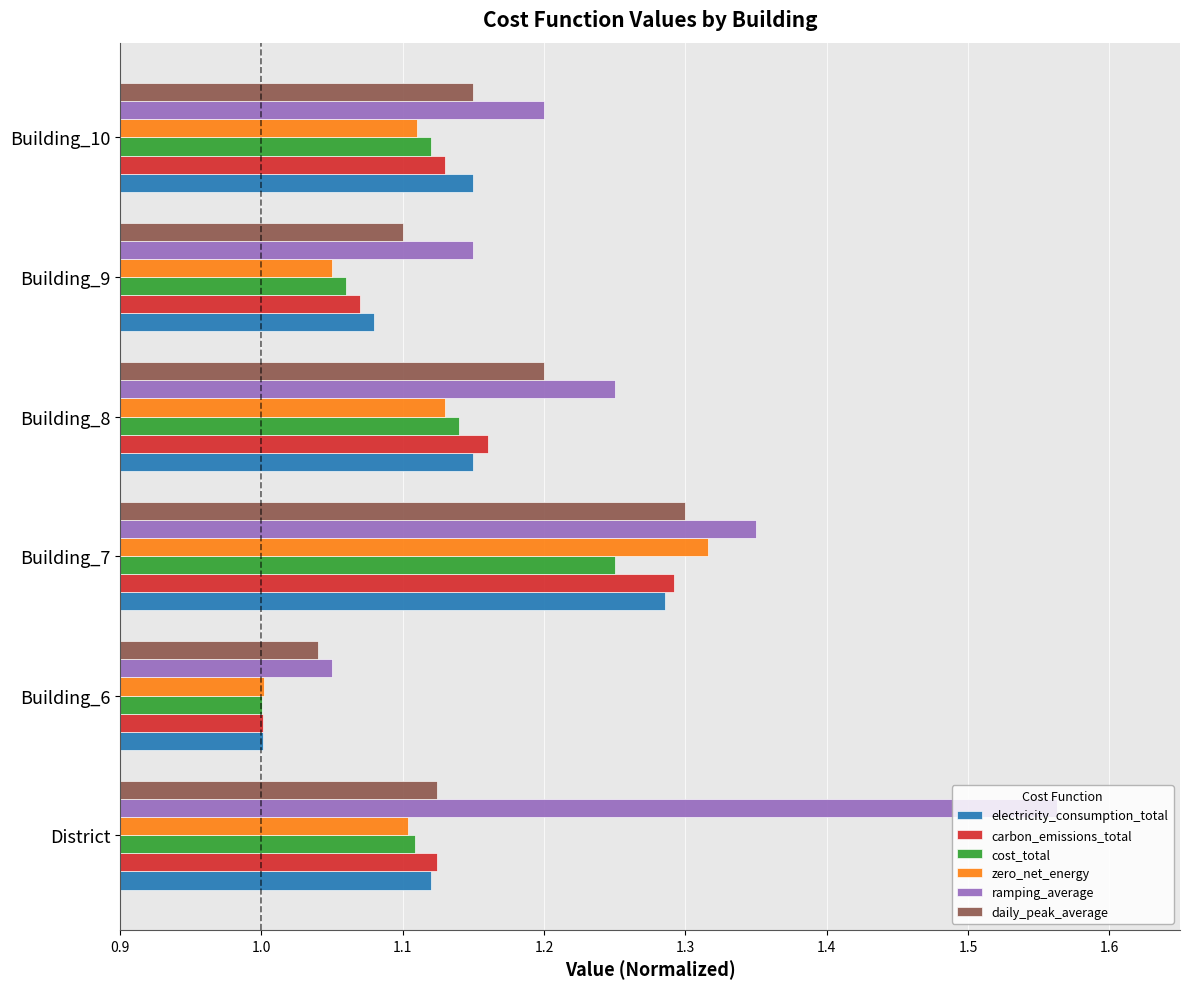

What is the difference between the maximum and second lowest values in the electricity_consumption_total series?

0.2